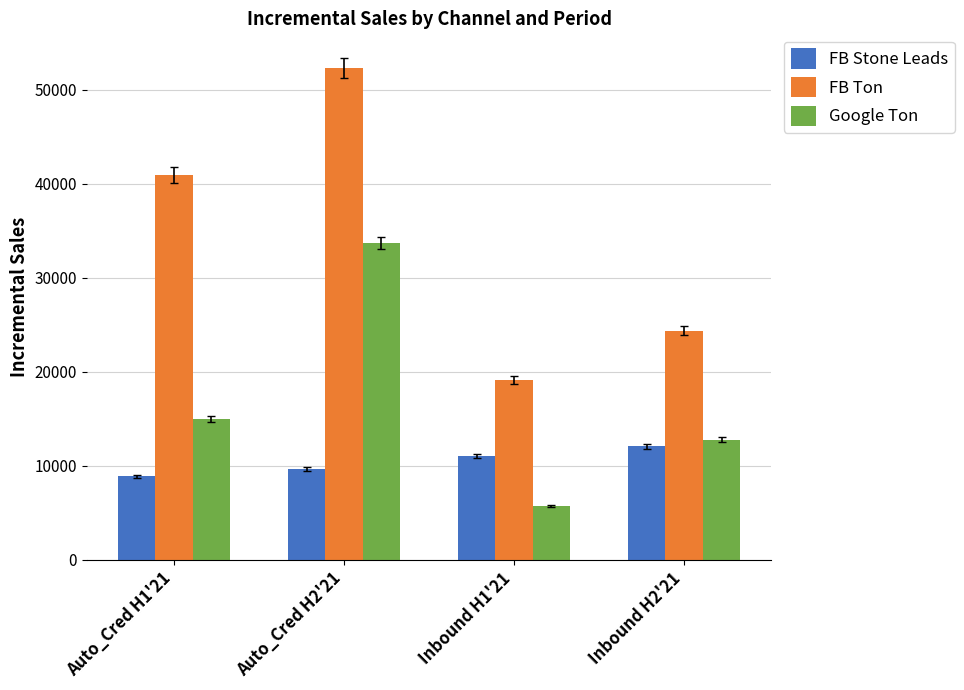

How many values in the FB Ton series exceed 40950?

2